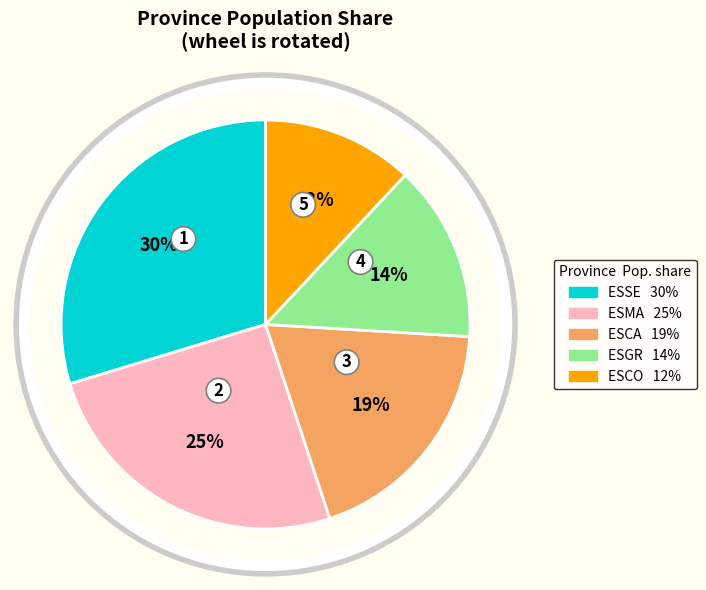

Is there a majority slice in this chart?

No